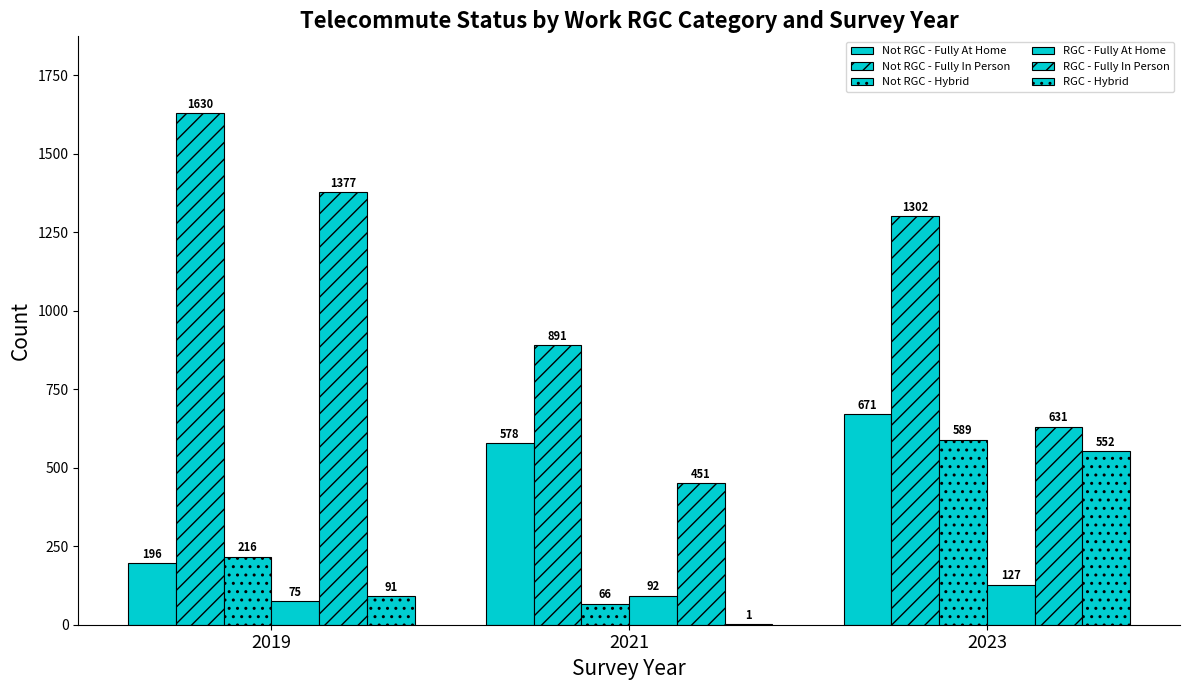

What is the sum of all Not RGC - Fully At Home values?

1445